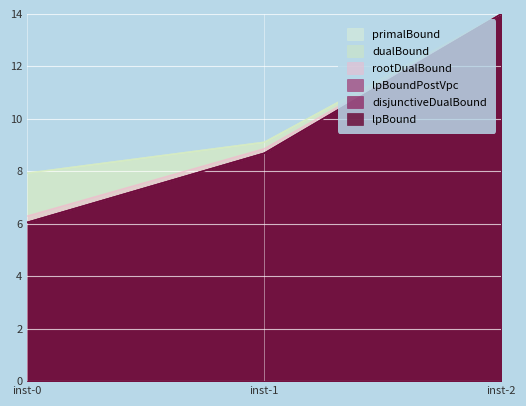

What is the difference between the highest and lowest values at inst-0?

1.9